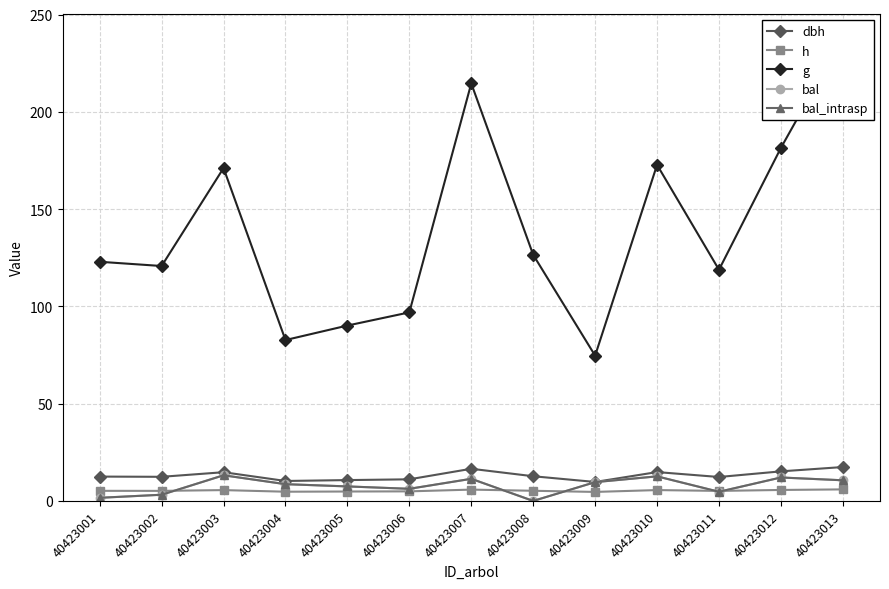

What is the total value across all series at 40423006?

125.4